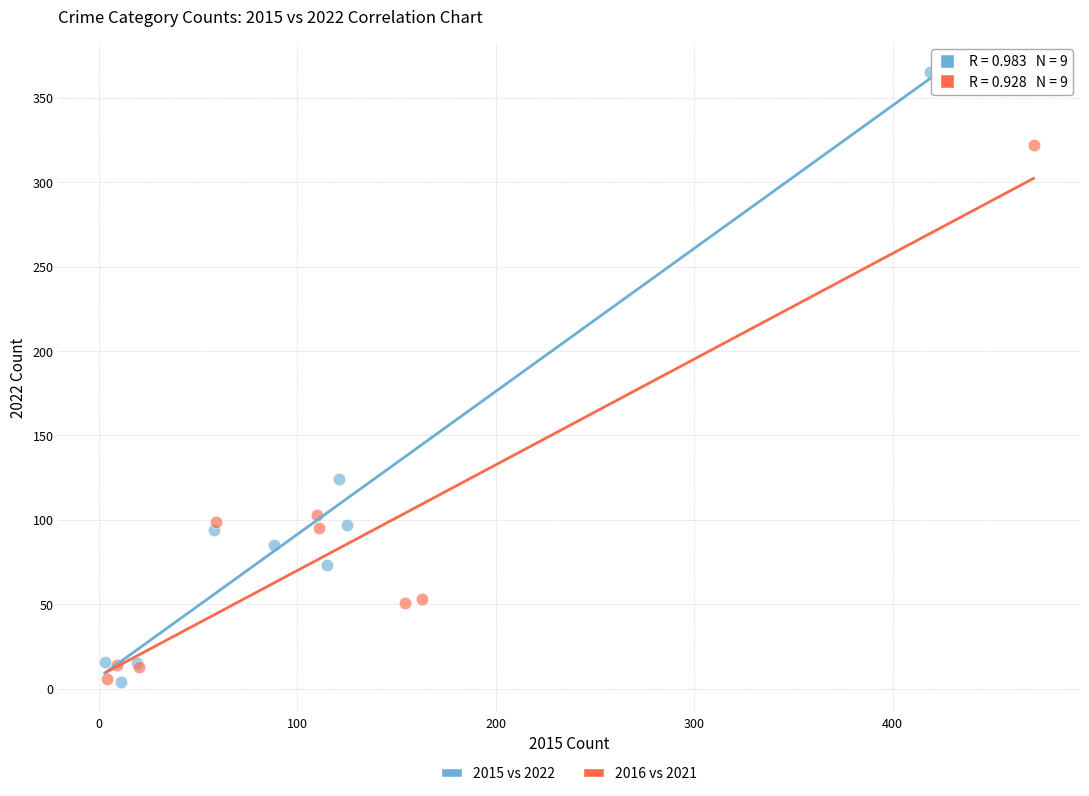

Which series has the widest spread of Y values?

2015 vs 2022